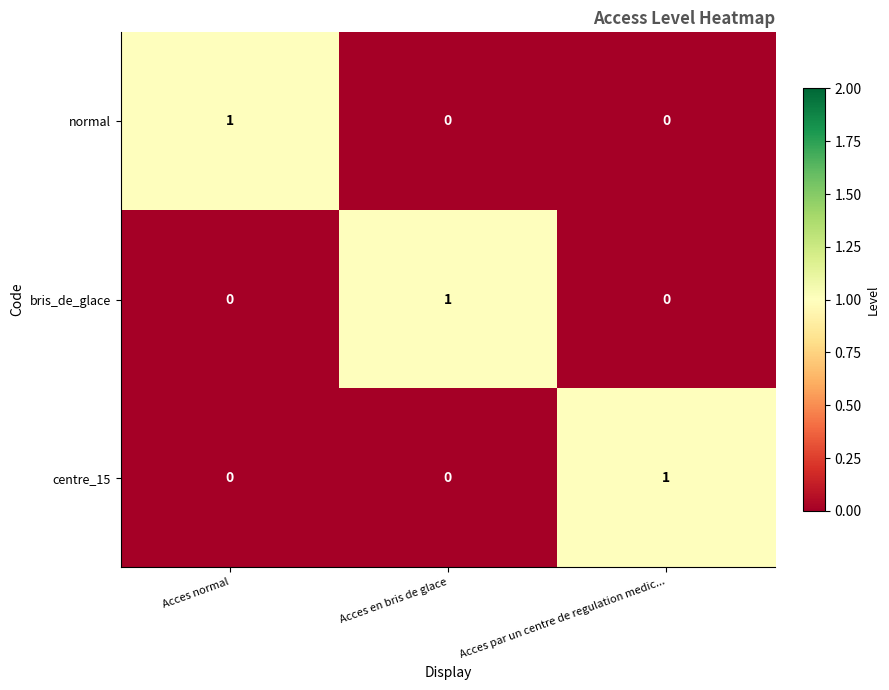

Is it true that bris_de_glace equals 1 at Acces en bris de glace?

False